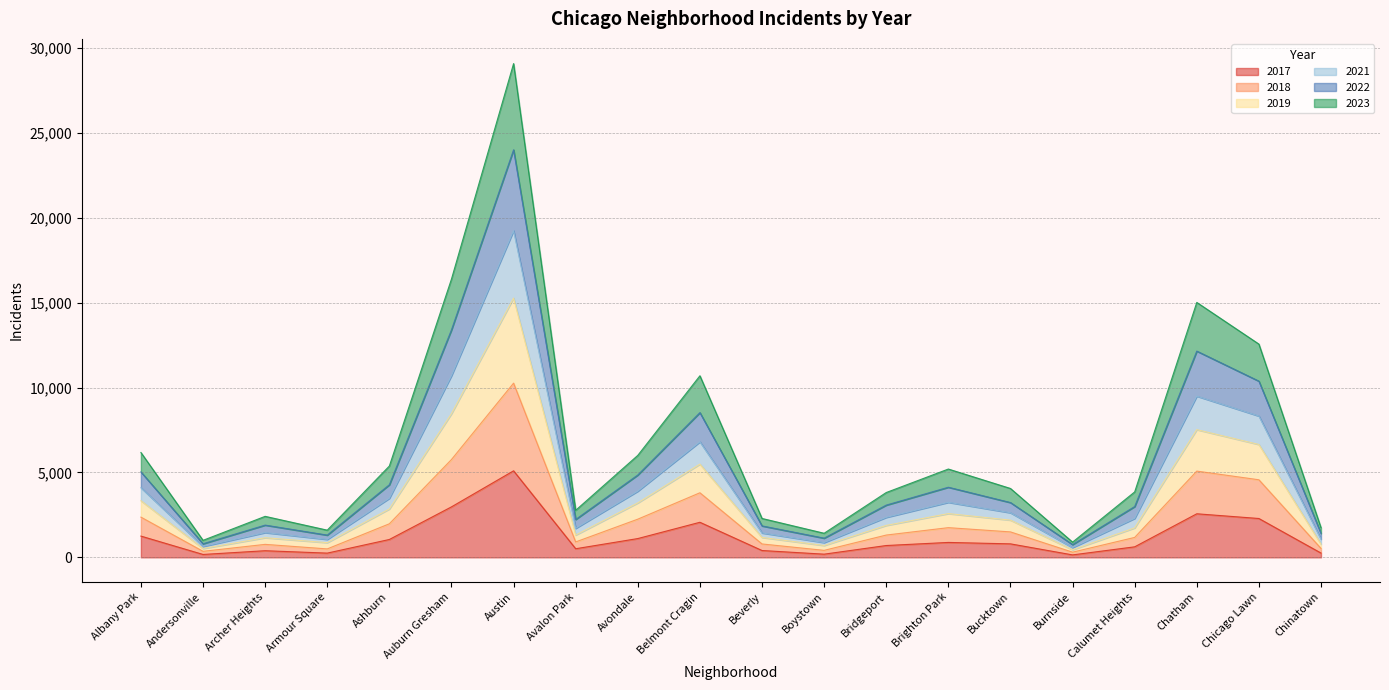

True or false: 2017 has more than 1 interior local peaks.

True